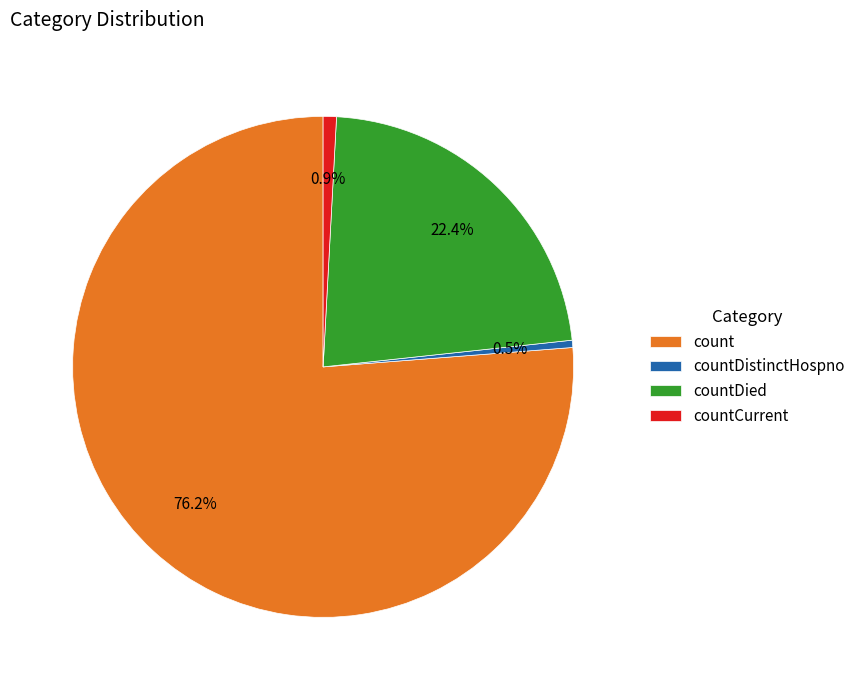

Which slice is the largest?

count